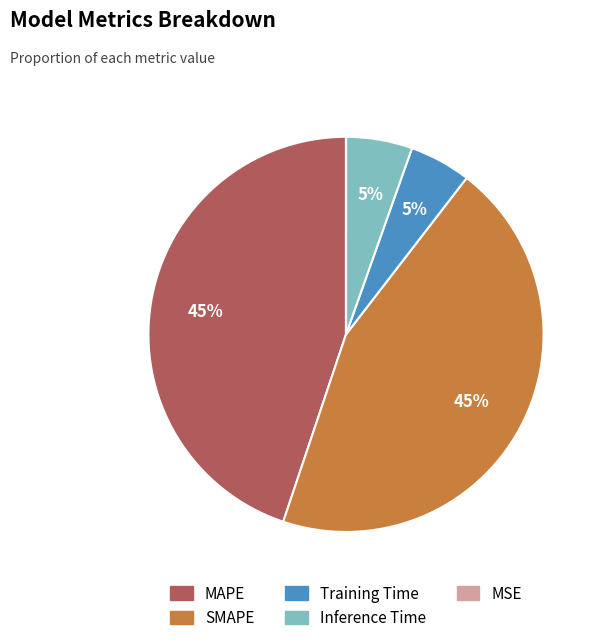

To the nearest percent, what is the average slice percentage?

20%